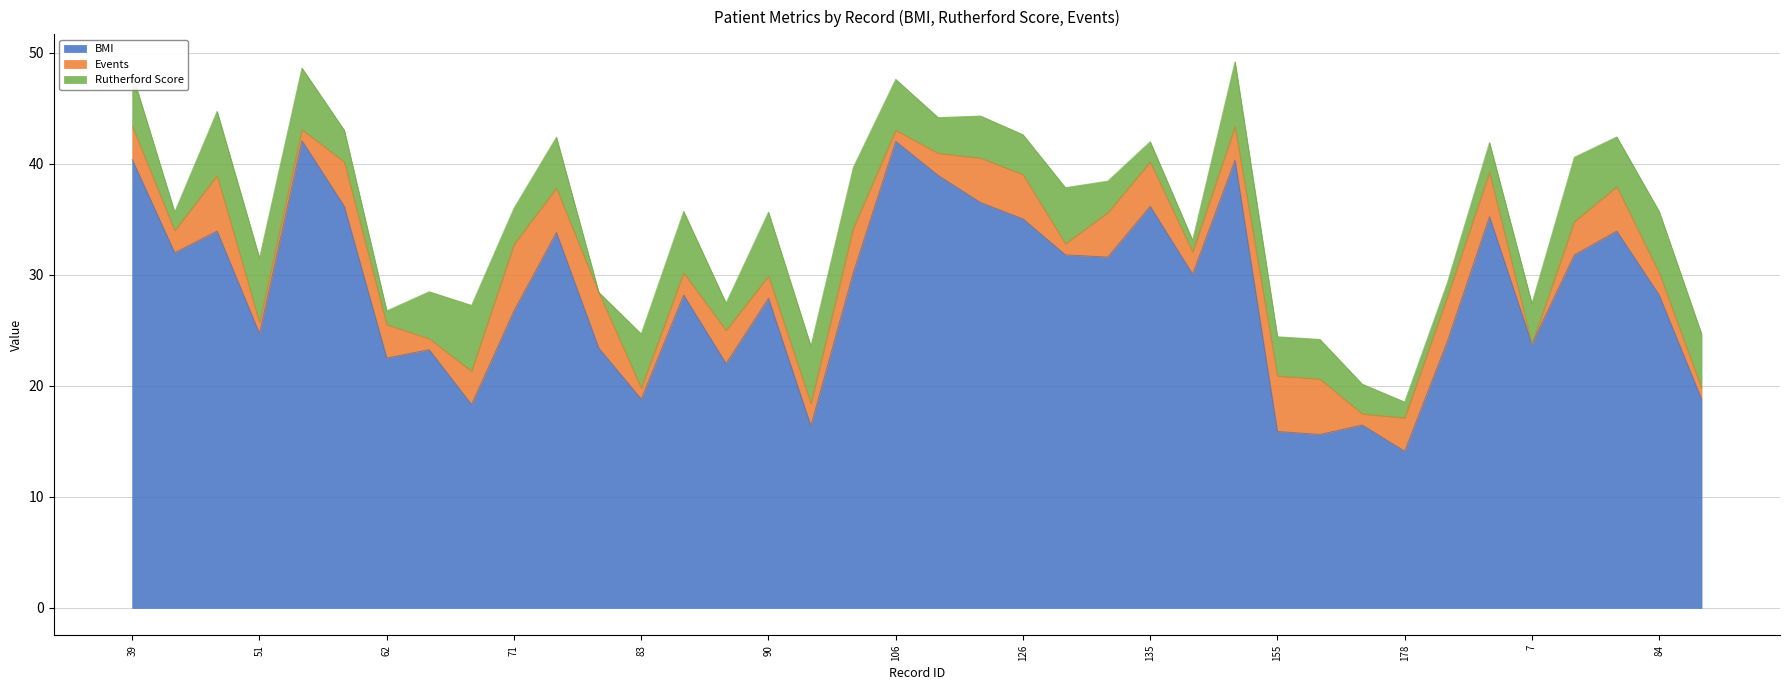

Where do Events and Rutherford Score first cross each other?

39 and 47